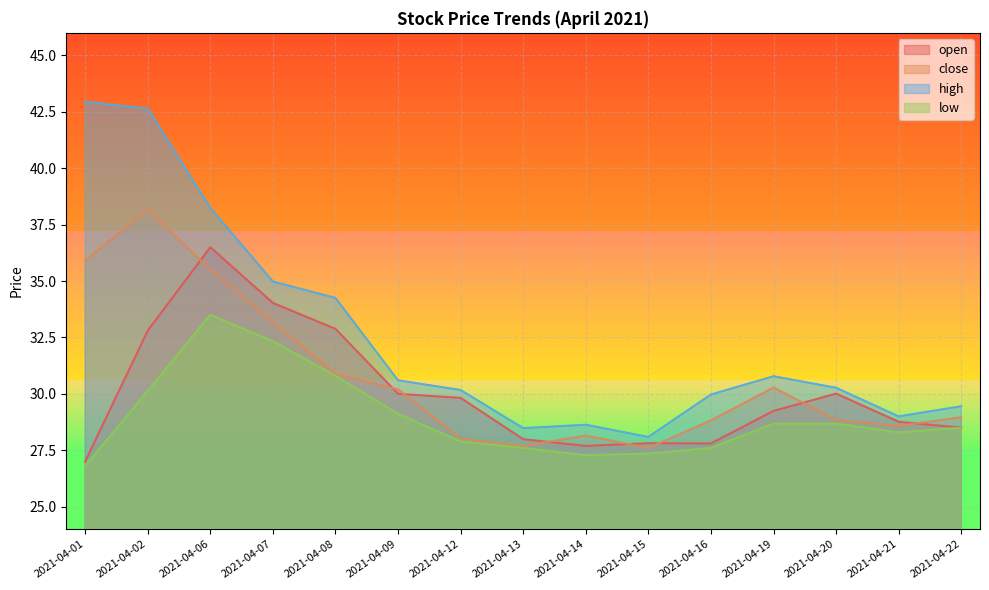

List the series in order of their overall mean, highest first.

high, close, open, low